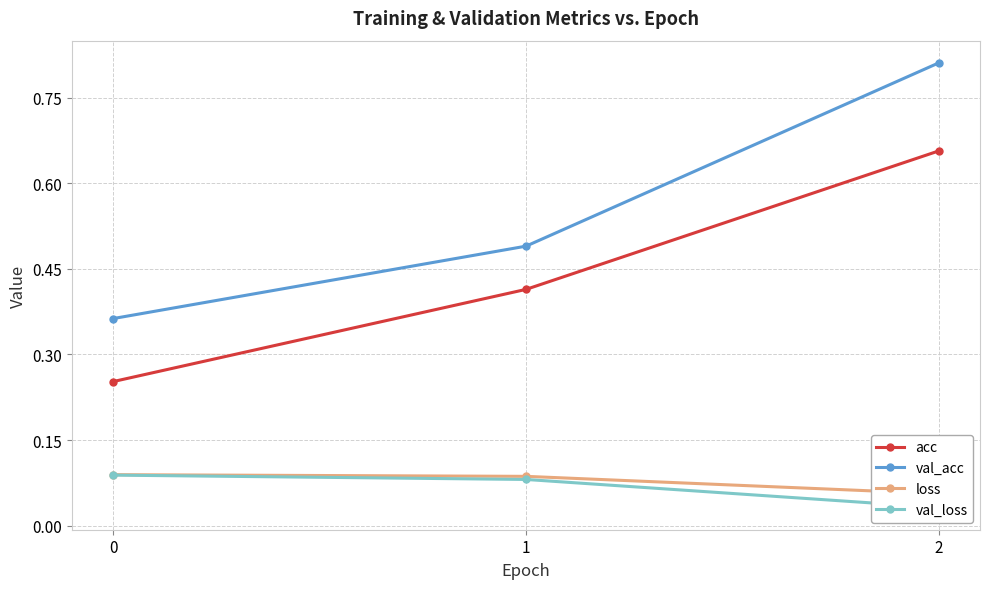

Reading right to left, list all the values displayed in this chart.

acc: 2=0.7	1=0.4	0=0.3
val_acc: 2=0.8	1=0.5	0=0.4
loss: 2=0.1	1=0.1	0=0.1
val_loss: 2=0.0	1=0.1	0=0.1